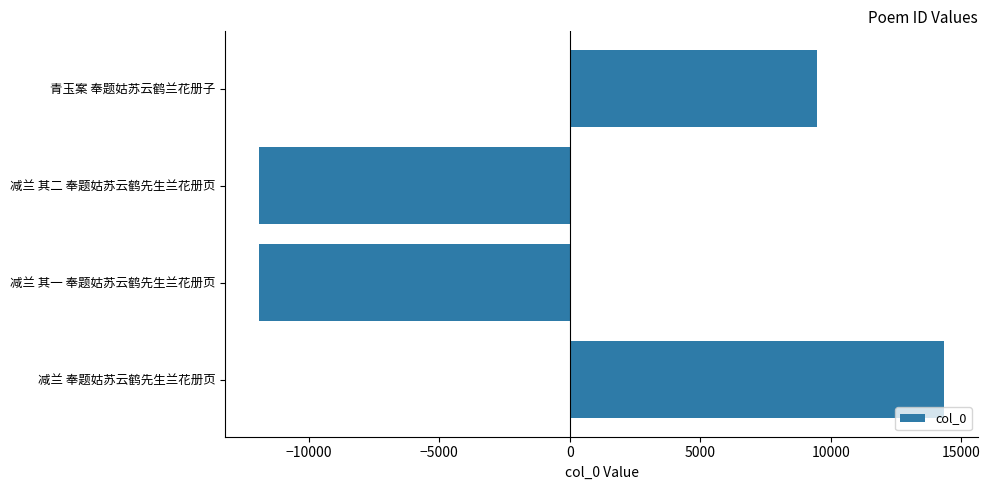

What is the minimum value shown in the chart?

-11897